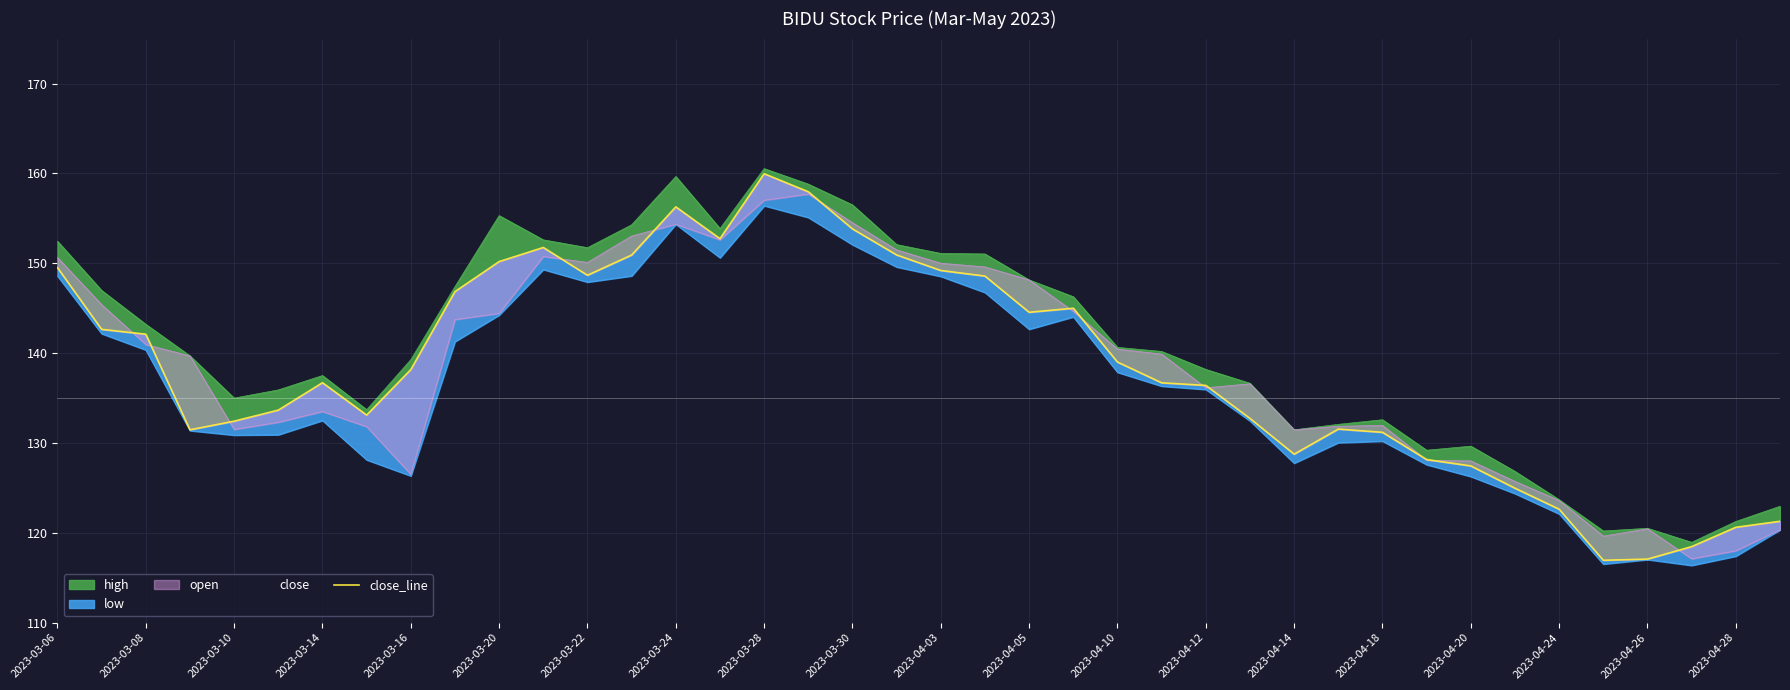

What is the sum of all values?

5540.8